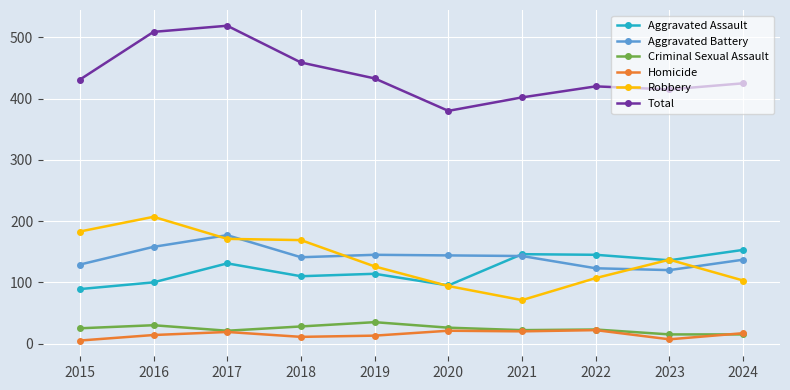

Which series has the largest total across all categories?

Total